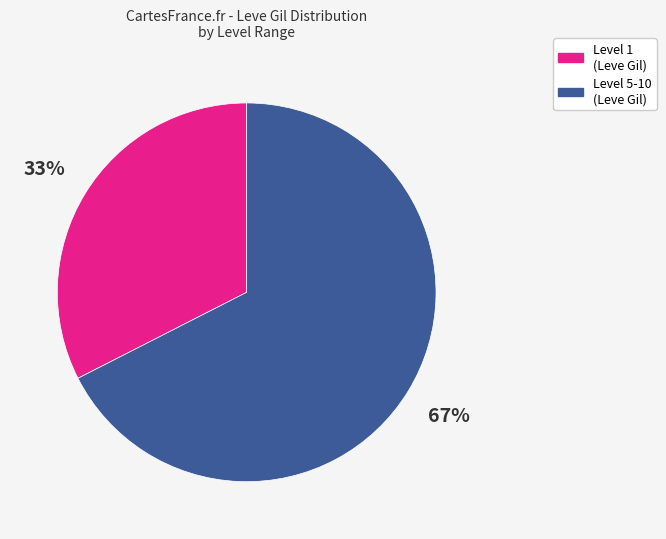

To the nearest percent, what is the average slice percentage?

50%